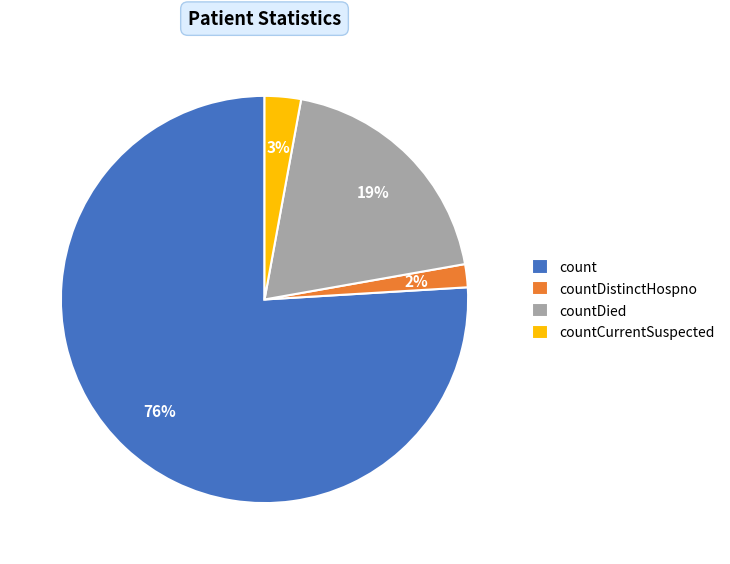

Between countDistinctHospno and countCurrentSuspected, which is larger?

countCurrentSuspected